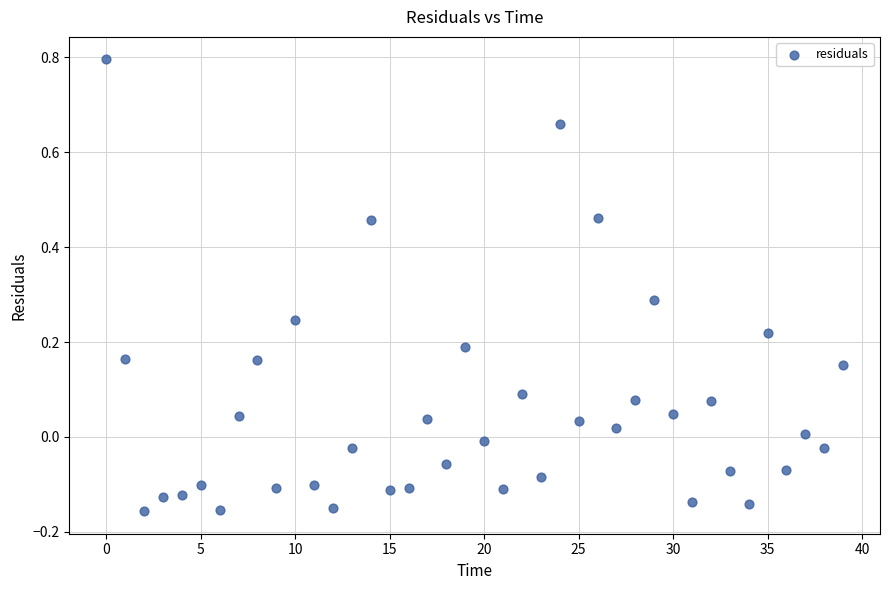

What is the range of Y values (max minus min)?

1.0